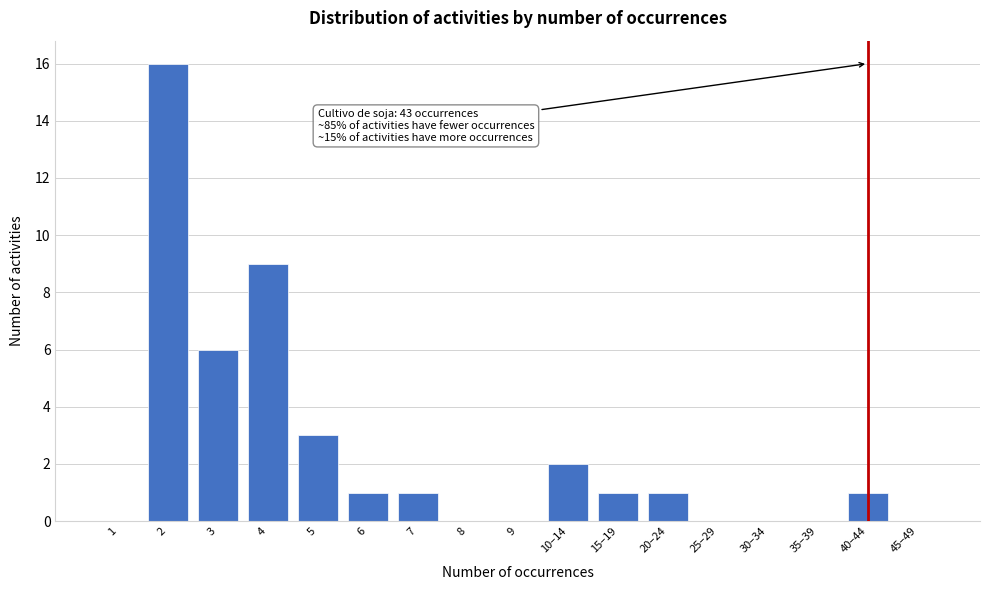

Reading left to right, what are all the values shown in this chart?

1=0	2=16	3=6	4=9	5=3	6=1	7=1	8=0	9=0	10–14=2	15–19=1	20–24=1	25–29=0	30–34=0	35–39=0	40–44=1	45–49=0